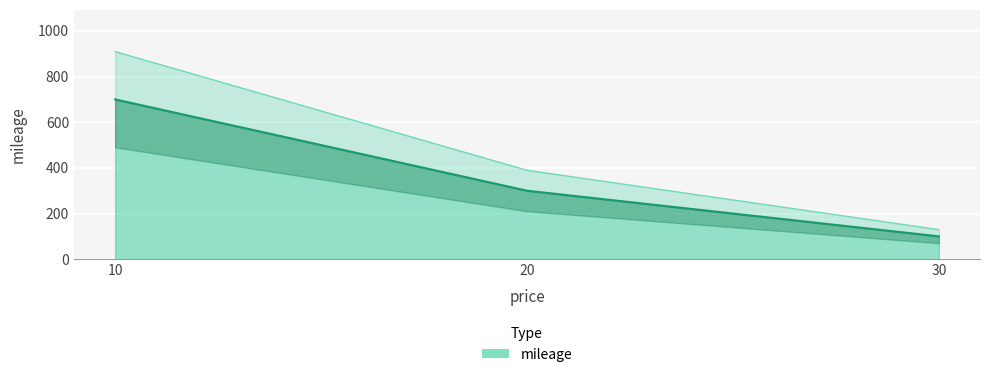

Reading left to right, transcribe all the data shown in this chart.

10=700	20=300	30=100